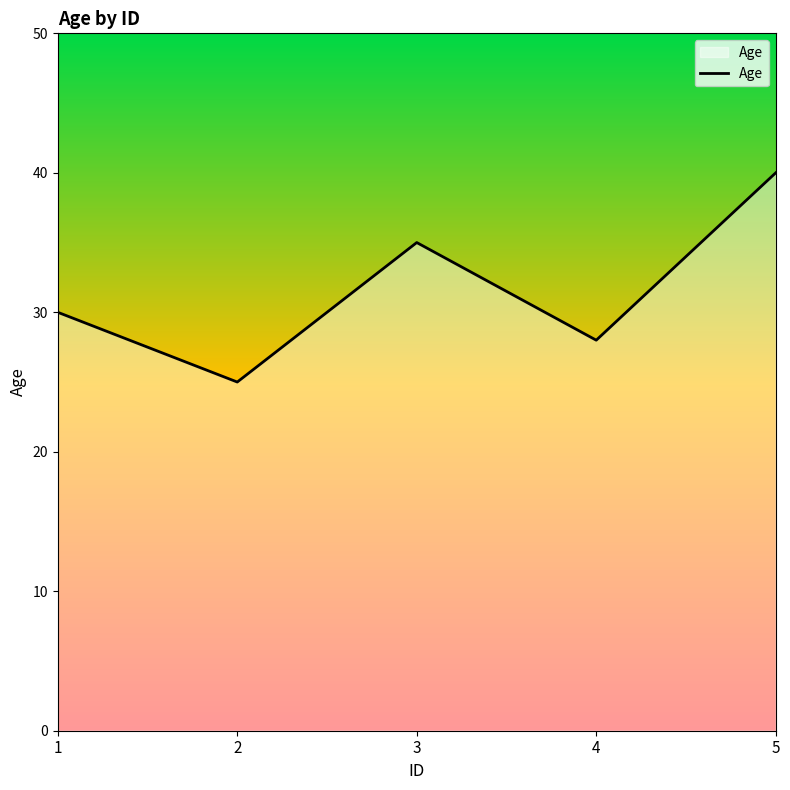

True or false: the data shows 45 at 1.

False